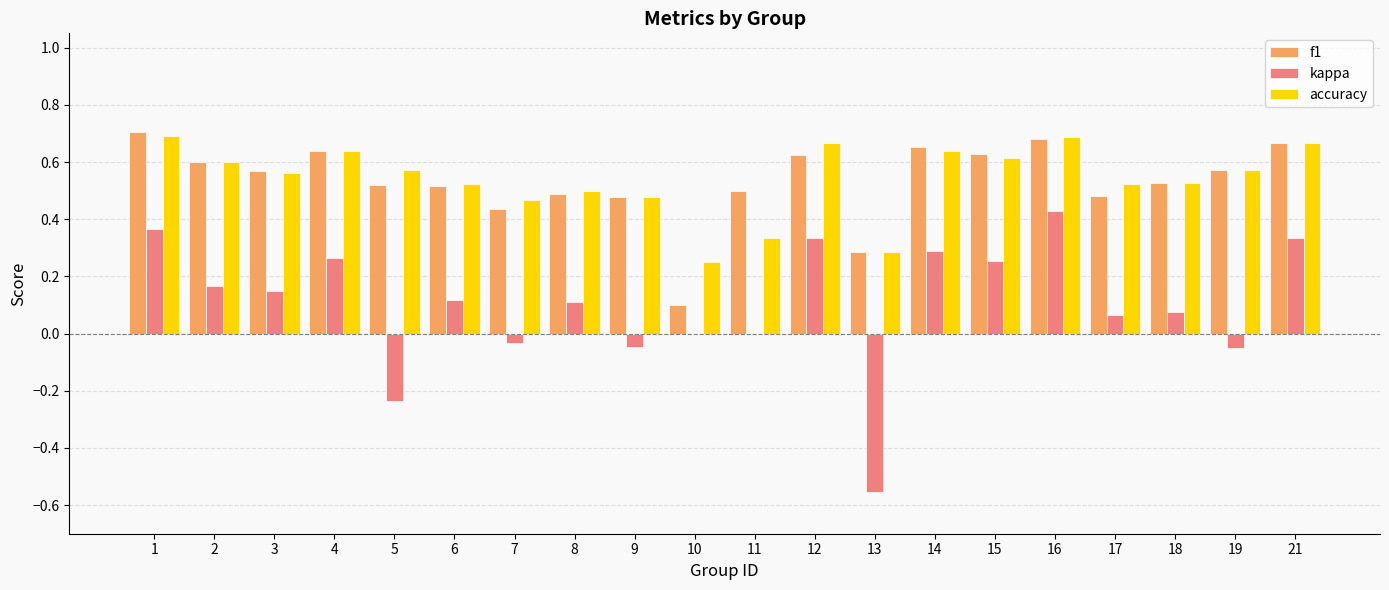

The f1 series shows 0.2 at 14. True or false?

False